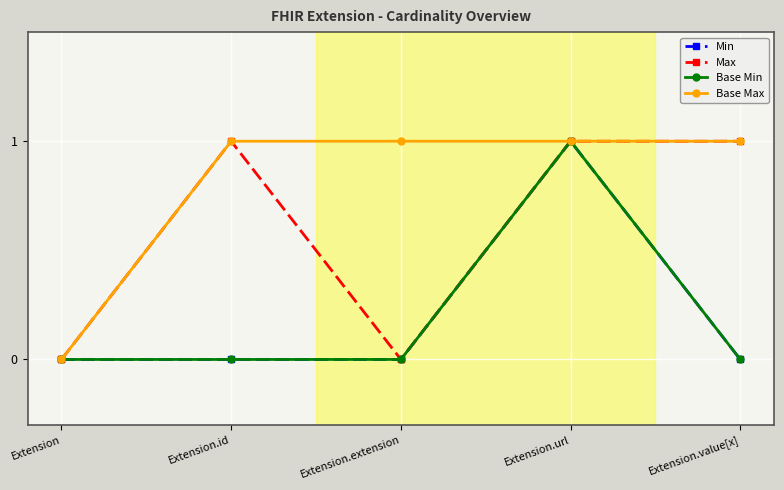

Is this an area chart (filled region under the line)?

No